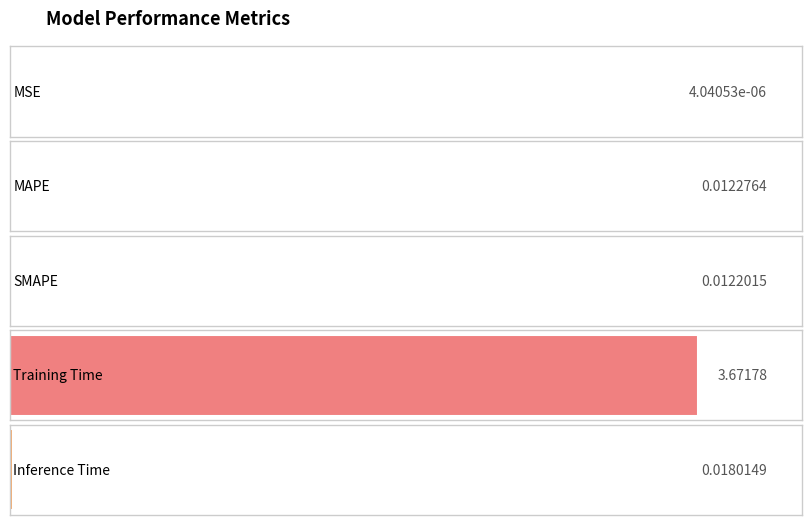

Where is the data nearest to the value 1?

Inference Time